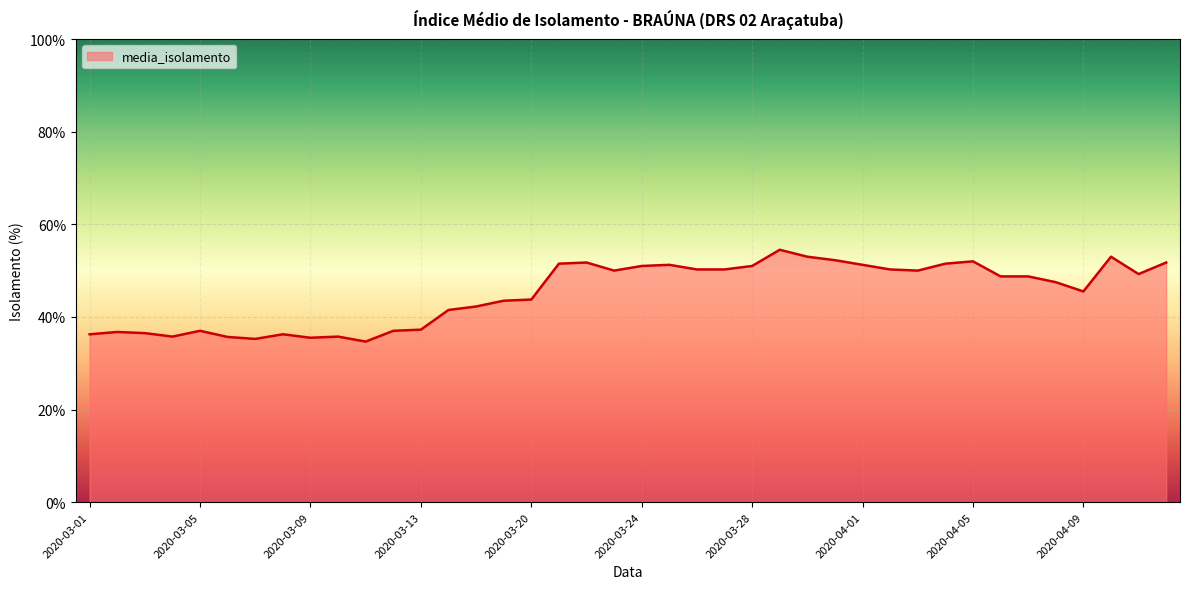

What is the maximum value shown in the chart?

54.5